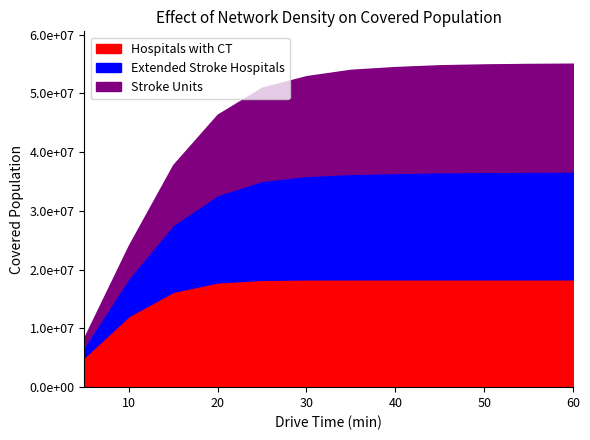

What is the highest value of the Extended Stroke Hospitals series?

18358489